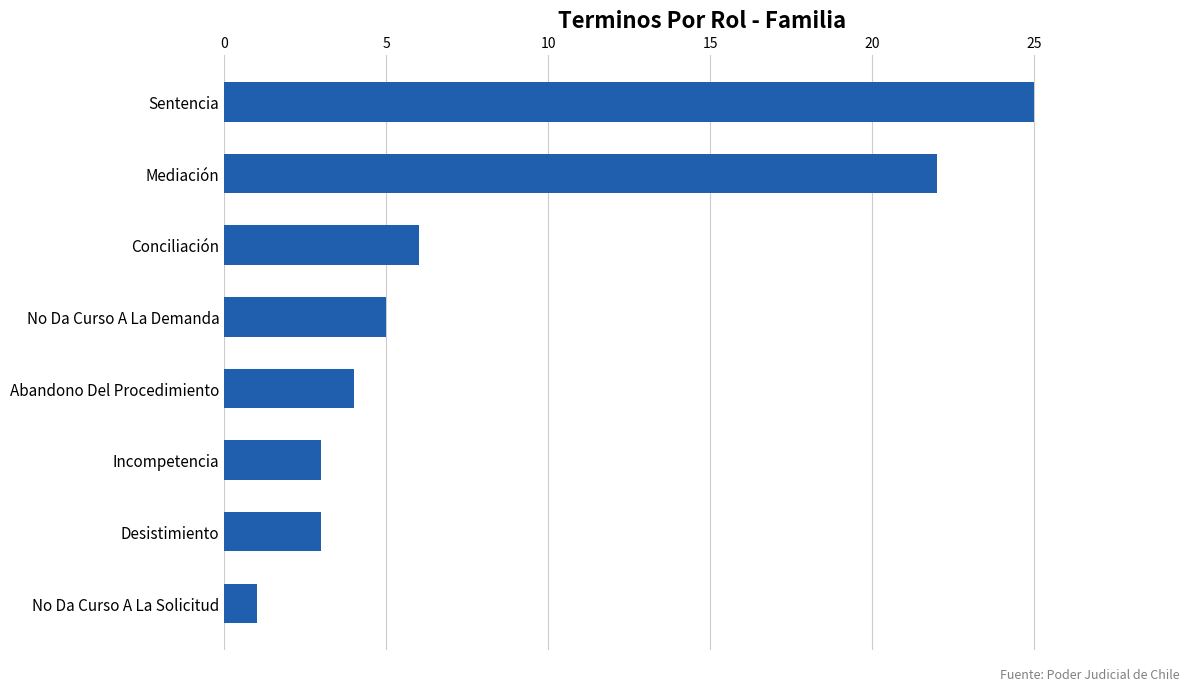

Does the chart contain any negative values?

No